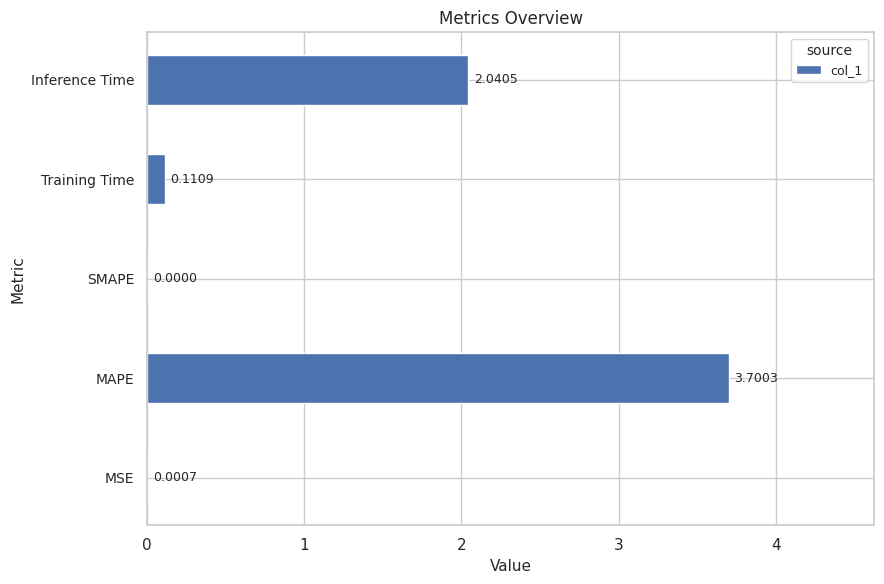

At which category does the chart reach its peak across all series?

MAPE